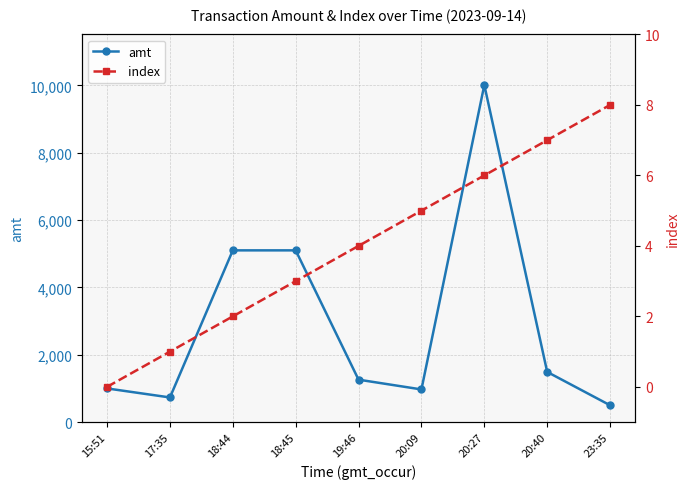

In amt, how many points are lower than both neighbors (excluding endpoints)?

2